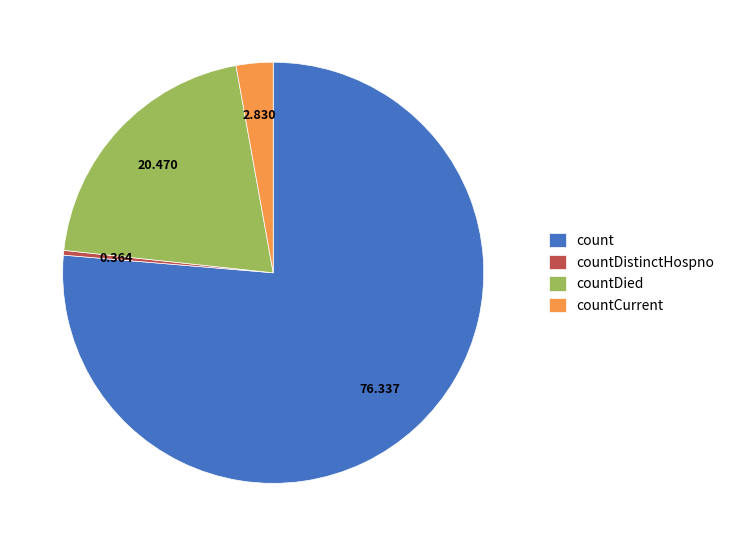

Rank the categories by value from highest to lowest.

count, countDied, countCurrent, countDistinctHospno